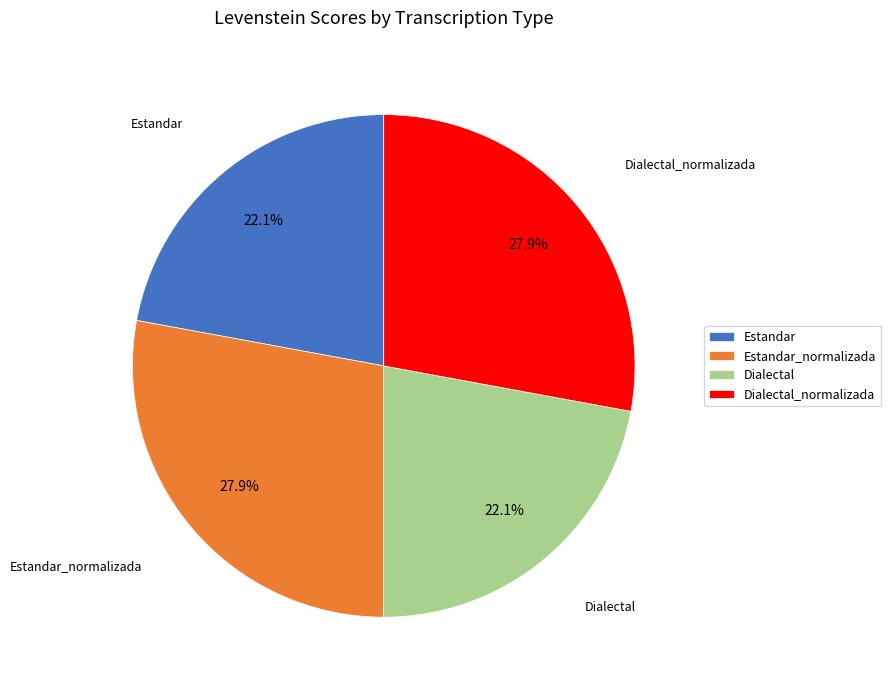

Is it true that Dialectal_normalizada is 28% of the pie?

True